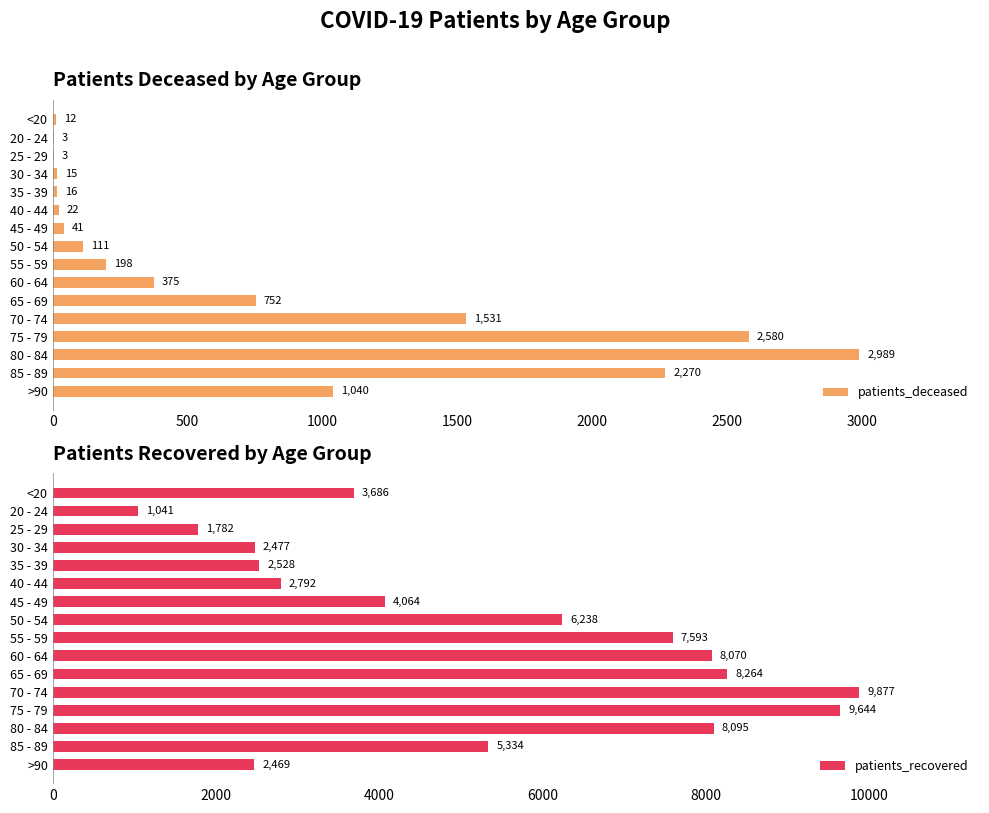

What is the sum of the patients_recovered values at >90 and 75 - 79?

12113